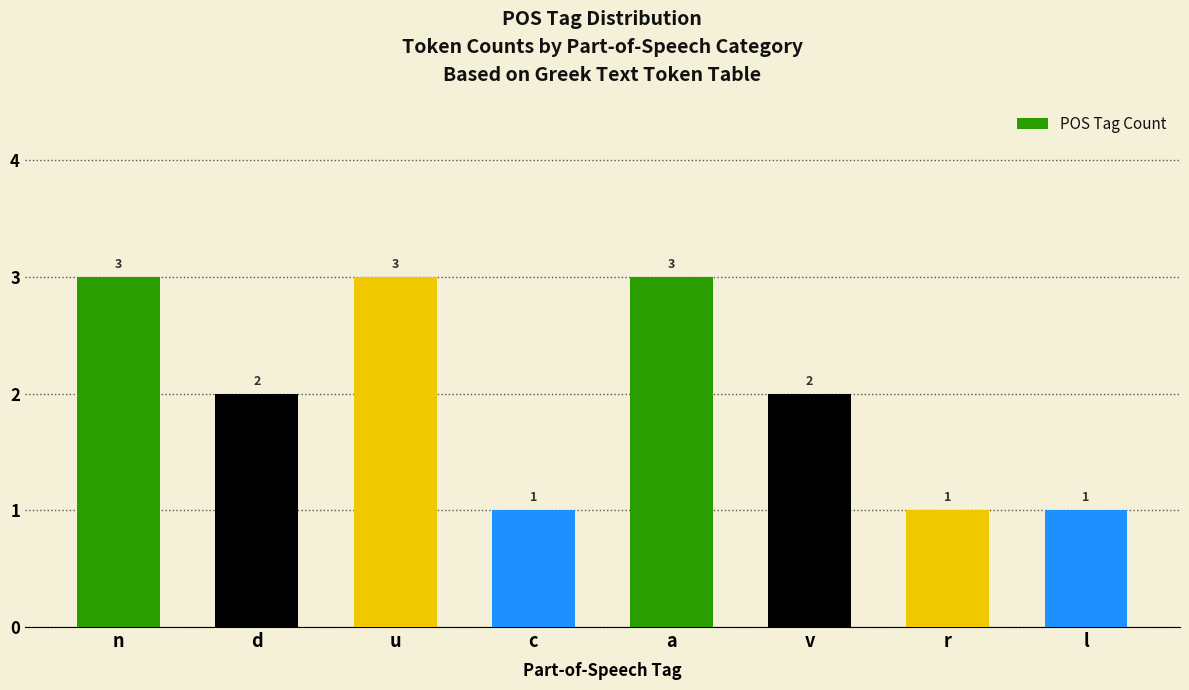

What is the sum of all values?

16